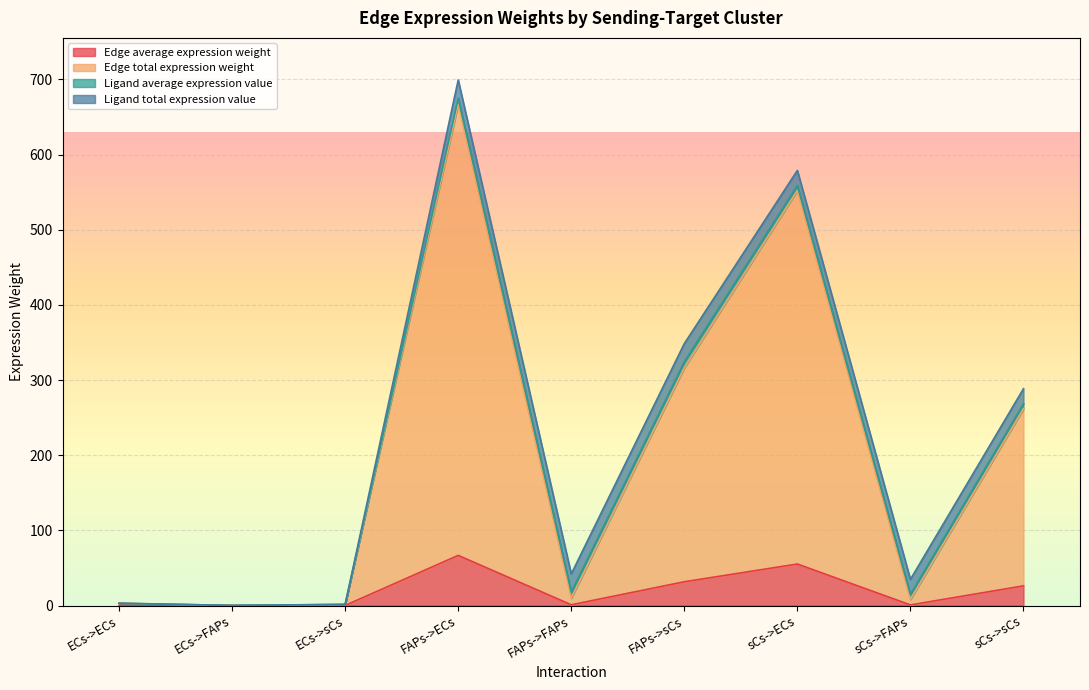

True or false: Edge average expression weight and Edge total expression weight intersect in this chart.

False